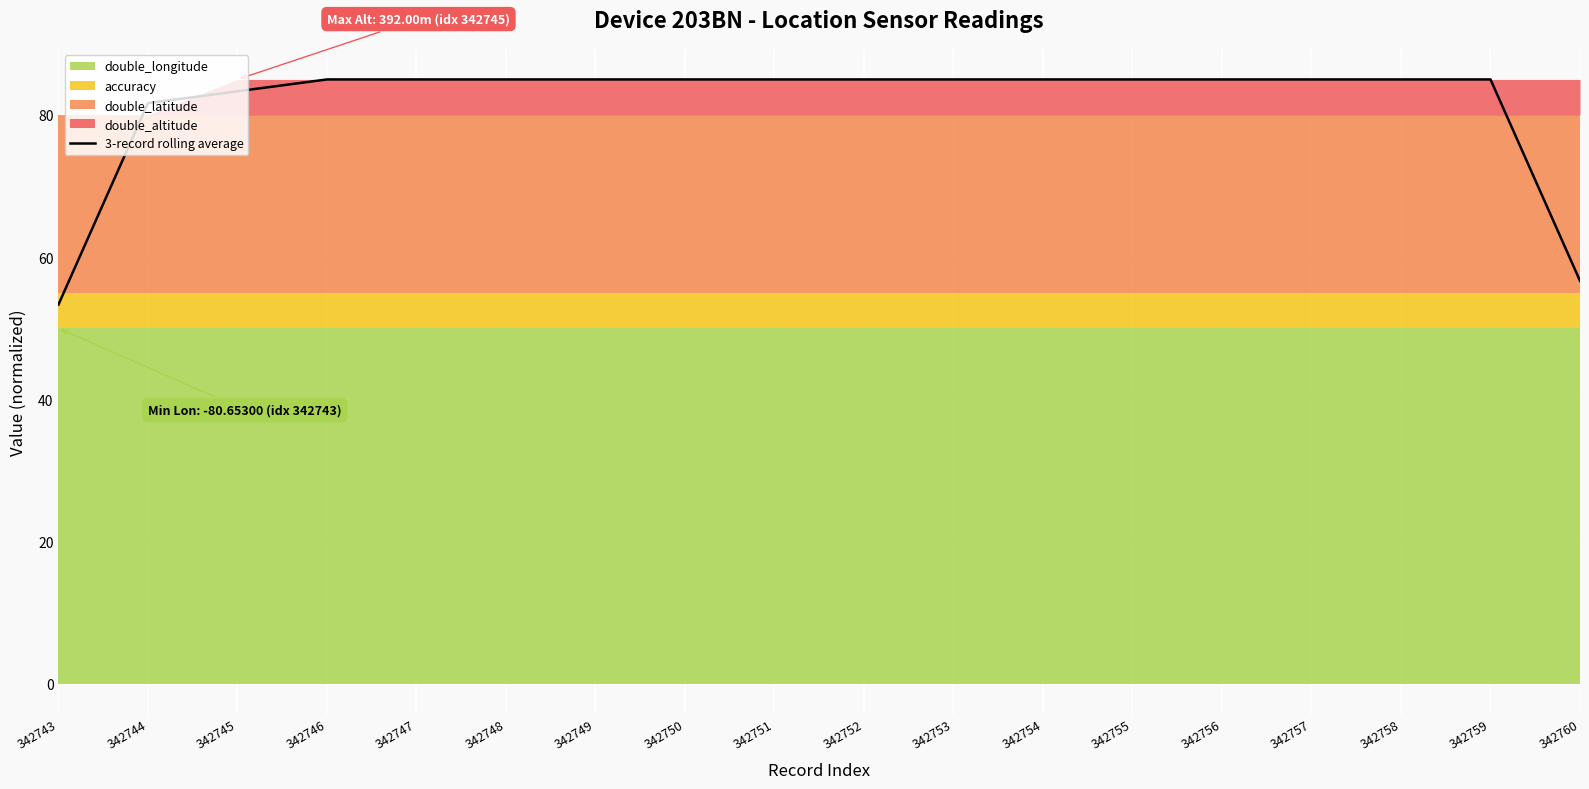

Rank the categories by value from highest to lowest.

342746, 342747, 342748, 342749, 342750, 342751, 342752, 342753, 342754, 342755, 342756, 342757, 342758, 342759, 342745, 342744, 342760, 342743